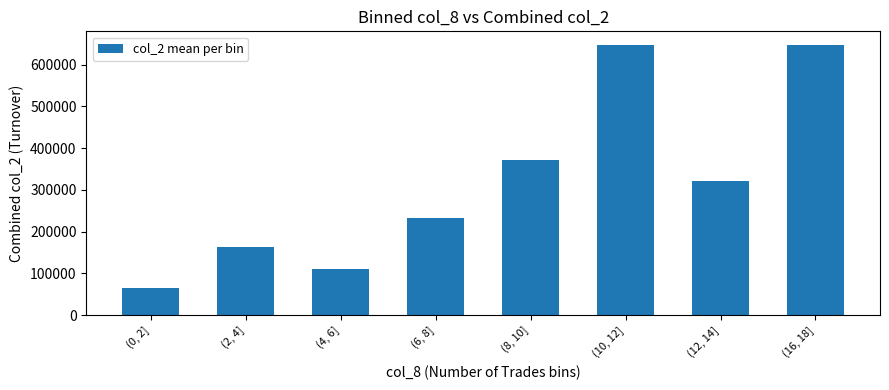

True or false: the data shows 264552.5 at (10, 12].

False